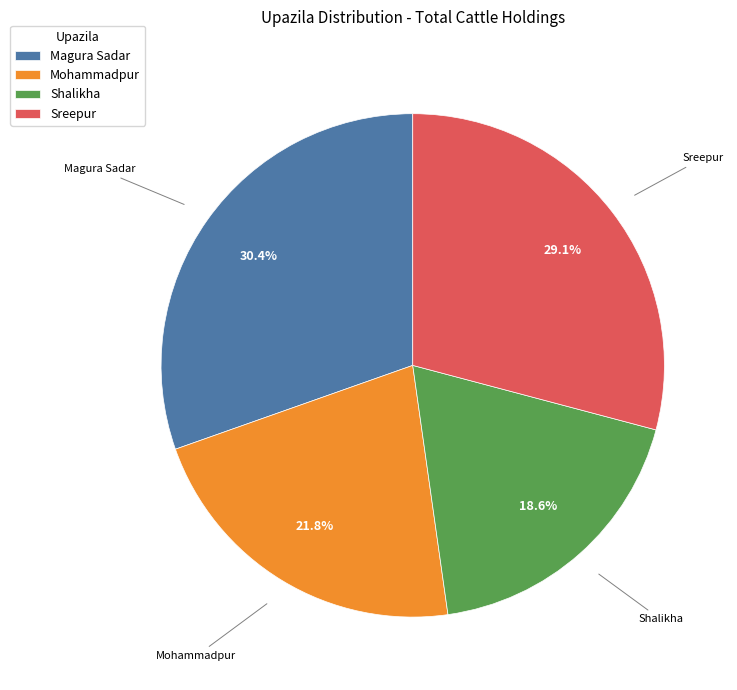

Count the number of slices in the pie.

4